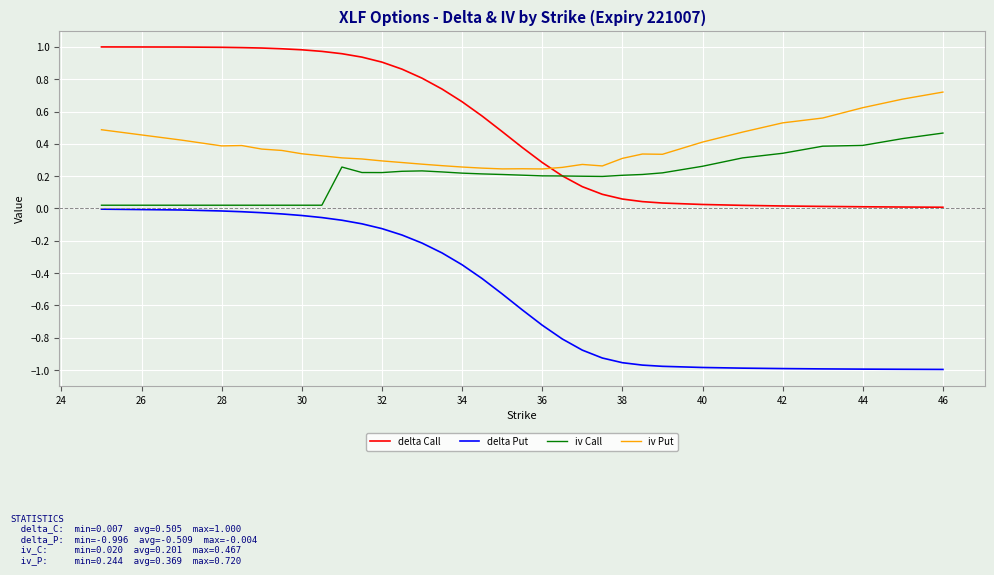

True or false: iv Put and iv Call cross at least once.

False